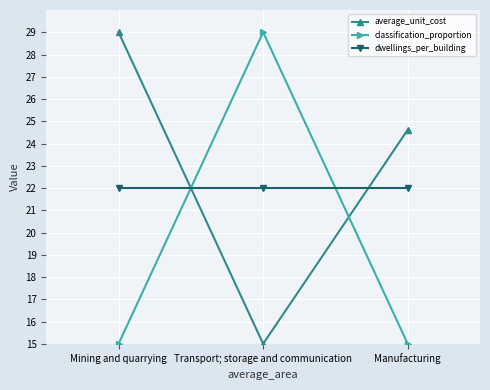

List the series in order of their overall mean, highest first.

average_unit_cost, dwellings_per_building, classification_proportion